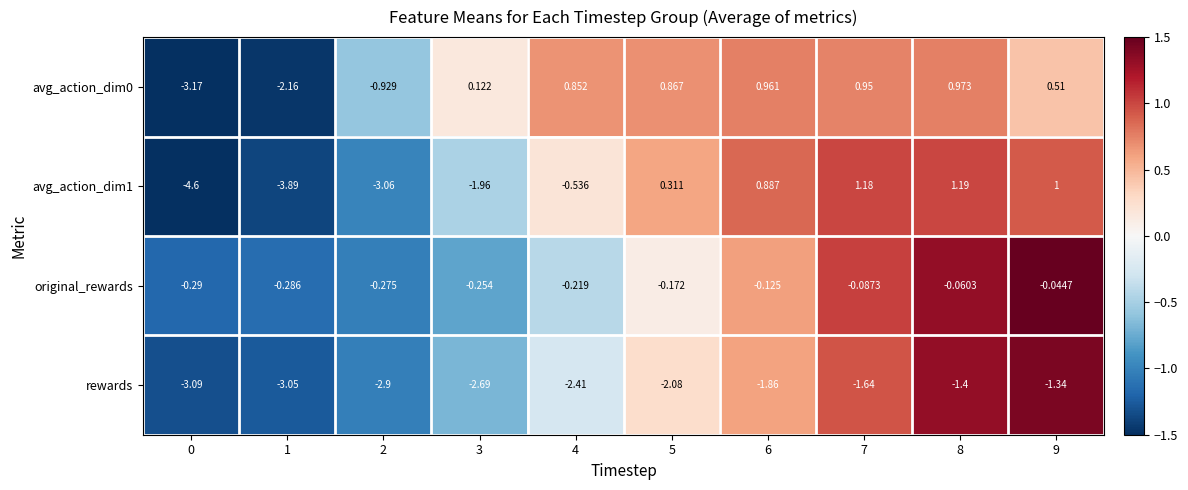

Which series changed the most between 3 and 8?

avg_action_dim1